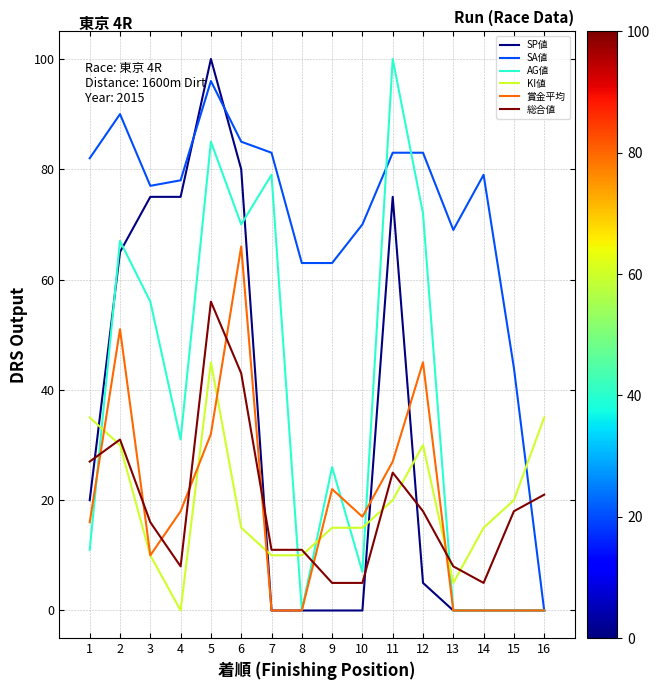

What is the greatest value displayed?

100